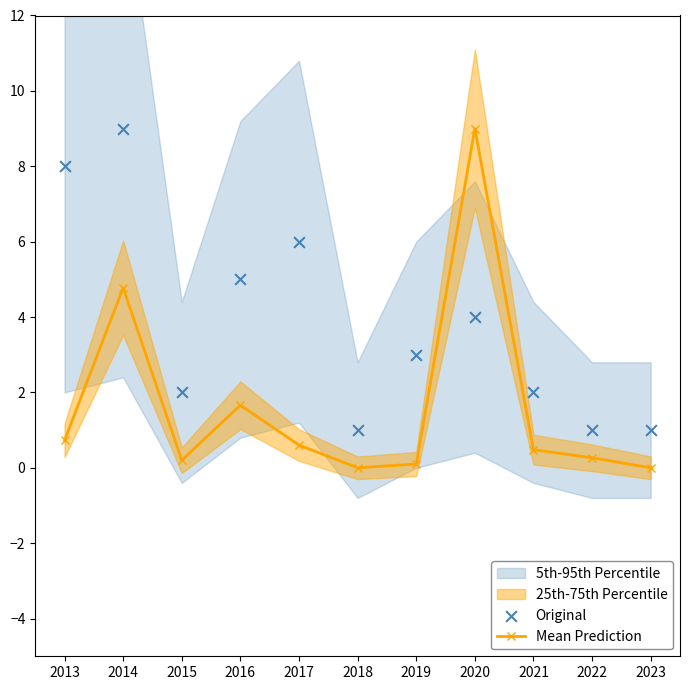

Which series has the largest total across all categories?

Original